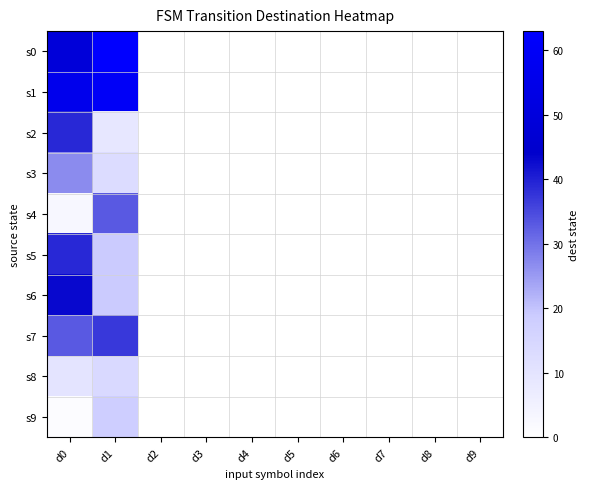

Reading left to right, transcribe all the data shown in this chart.

s0: d0=49	d1=63	d2=0	d3=0	d4=0	d5=0	d6=0	d7=0	d8=0	d9=0
s1: d0=56	d1=60	d2=0	d3=0	d4=0	d5=0	d6=0	d7=0	d8=0	d9=0
s2: d0=39	d1=9	d2=0	d3=0	d4=0	d5=0	d6=0	d7=0	d8=0	d9=0
s3: d0=27	d1=13	d2=0	d3=0	d4=0	d5=0	d6=0	d7=0	d8=0	d9=0
s4: d0=3	d1=33	d2=0	d3=0	d4=0	d5=0	d6=0	d7=0	d8=0	d9=0
s5: d0=39	d1=19	d2=0	d3=0	d4=0	d5=0	d6=0	d7=0	d8=0	d9=0
s6: d0=43	d1=19	d2=0	d3=0	d4=0	d5=0	d6=0	d7=0	d8=0	d9=0
s7: d0=33	d1=37	d2=0	d3=0	d4=0	d5=0	d6=0	d7=0	d8=0	d9=0
s8: d0=10	d1=14	d2=0	d3=0	d4=0	d5=0	d6=0	d7=0	d8=0	d9=0
s9: d0=1	d1=18	d2=0	d3=0	d4=0	d5=0	d6=0	d7=0	d8=0	d9=0